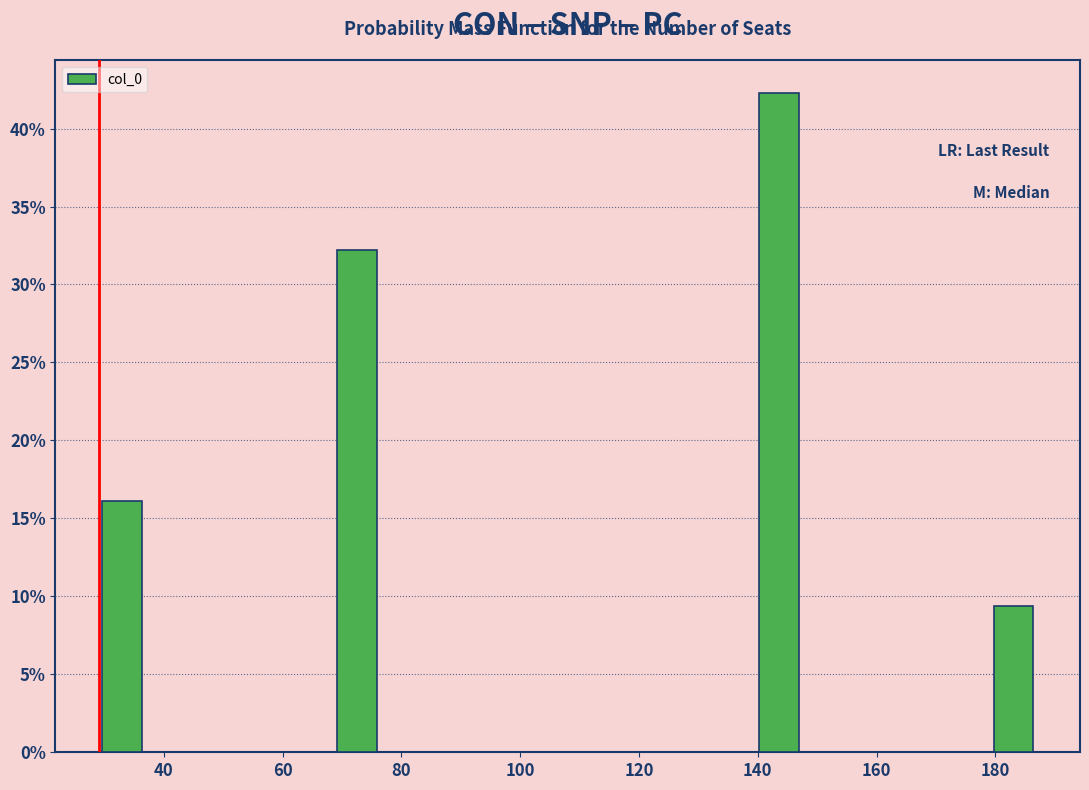

Read against the x-axis, roughly where is the centre of the tallest bar?

144